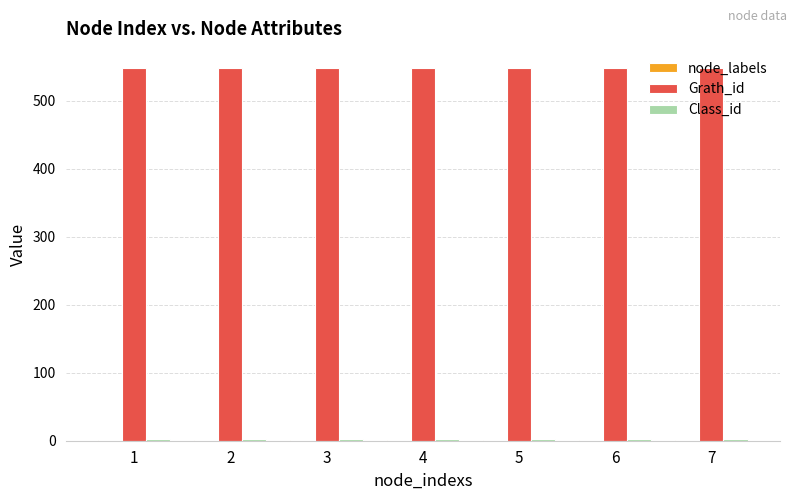

What is the greatest value displayed?

549